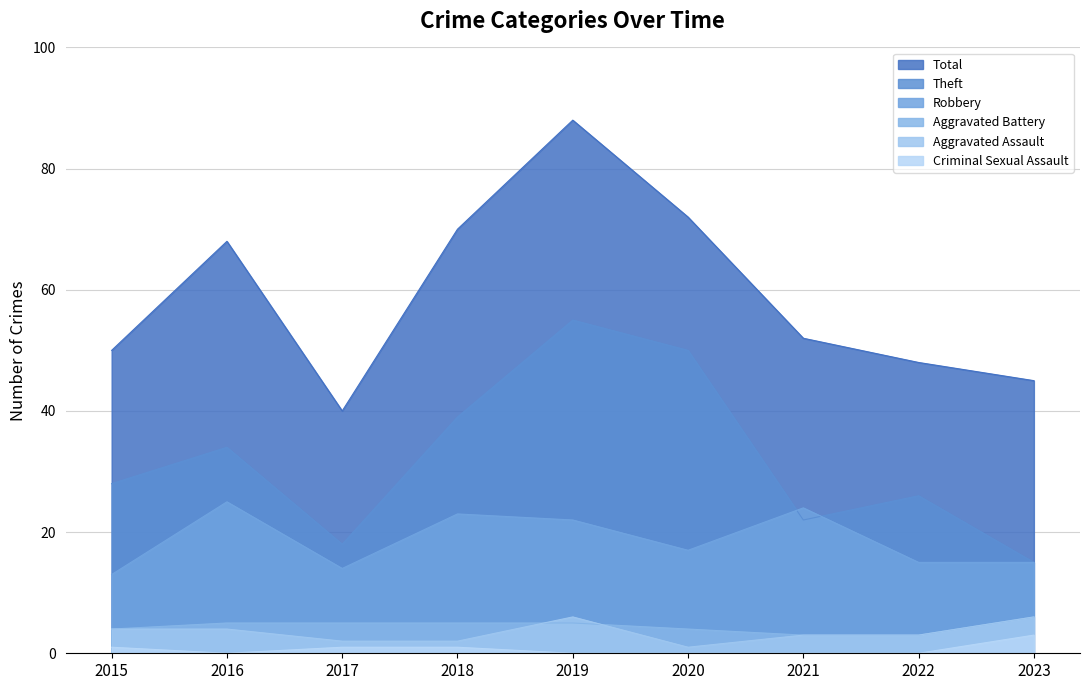

Where is the first local minimum for Aggravated Assault?

2020